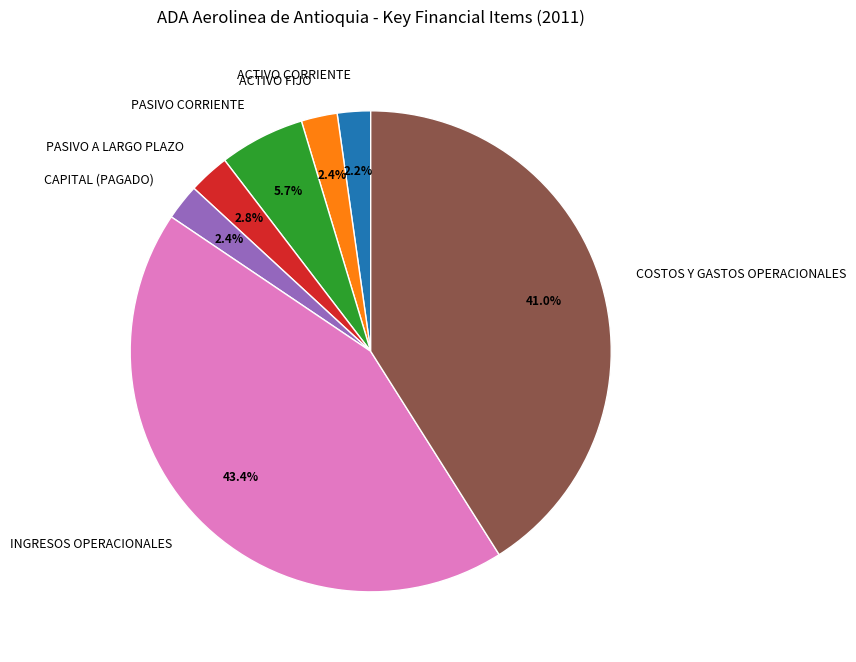

True or false: ACTIVO CORRIENTE accounts for 2% of the total.

True